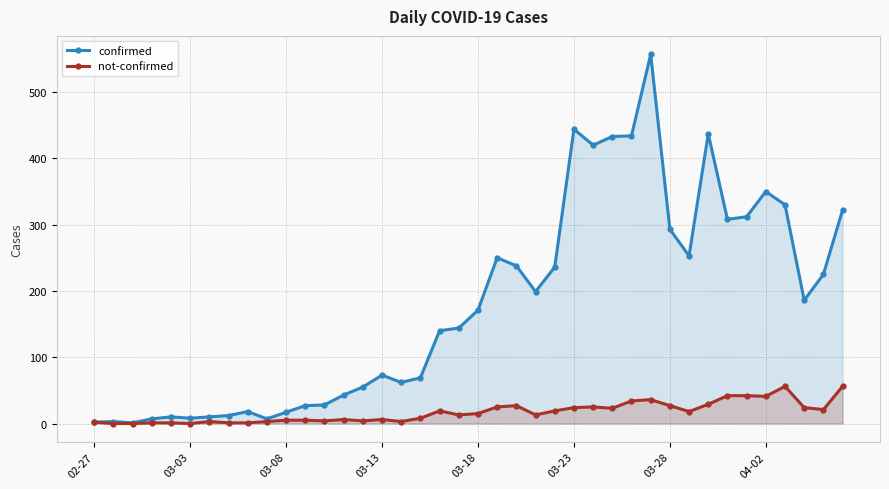

The value of confirmed at 03-18 is 70. True or false?

False